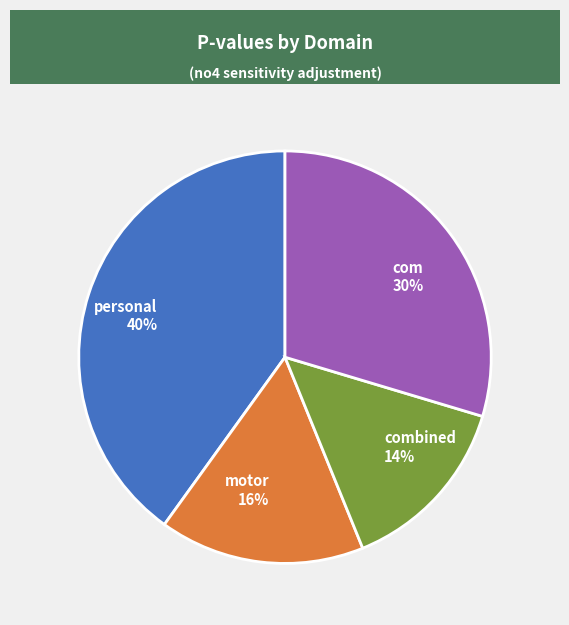

Rank the categories by value from lowest to highest.

combined, motor, com, personal